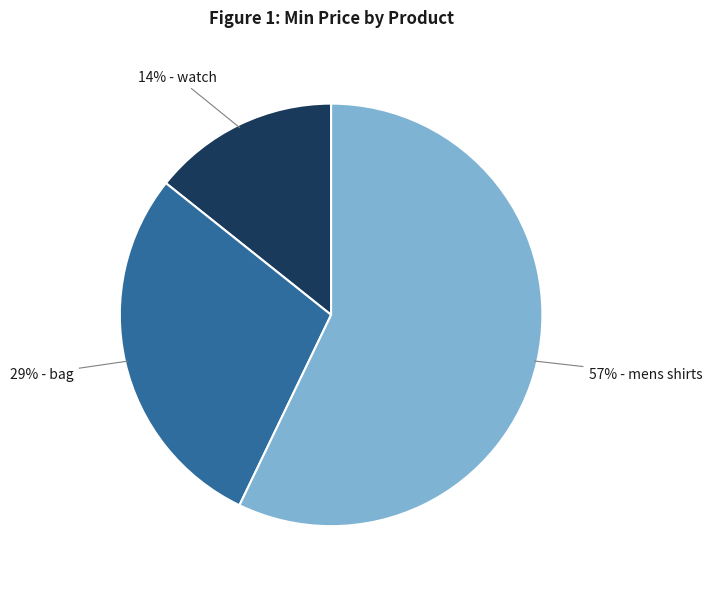

To the nearest percent, what is the difference between the largest and smallest slice percentages?

43%